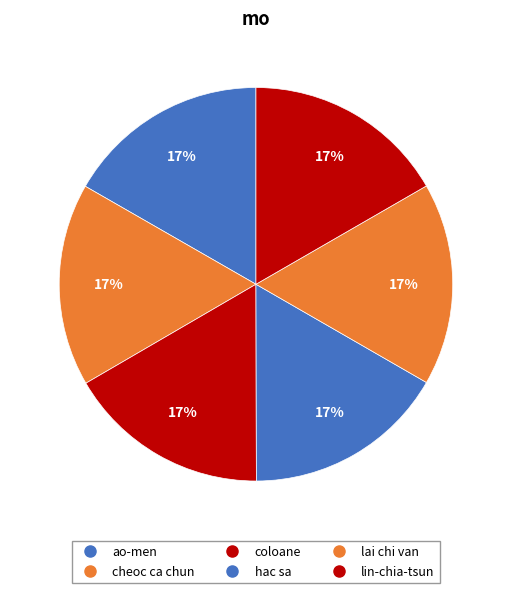

How many segments does this pie chart have?

6